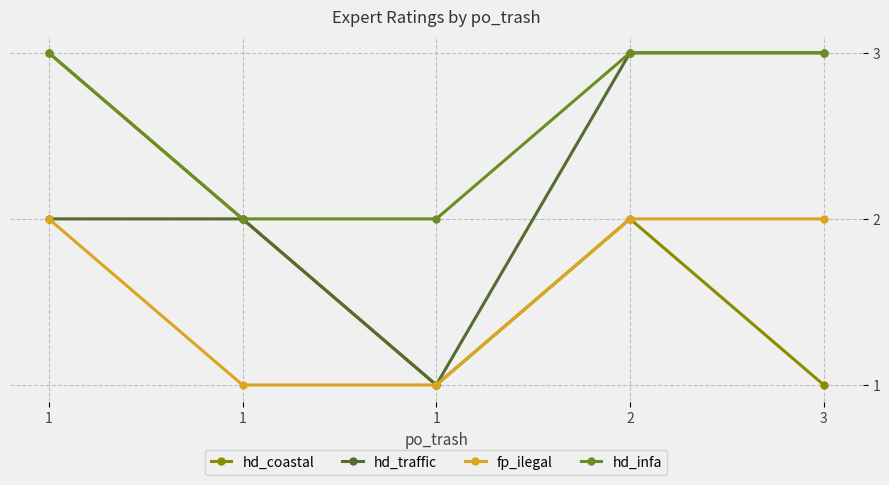

True or false: fp_ilegal and hd_infa intersect in this chart.

False